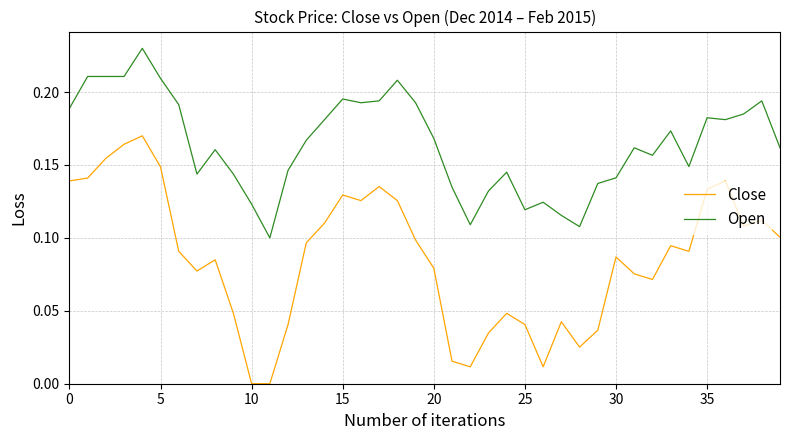

What are all the series names shown in the legend?

Close, Open